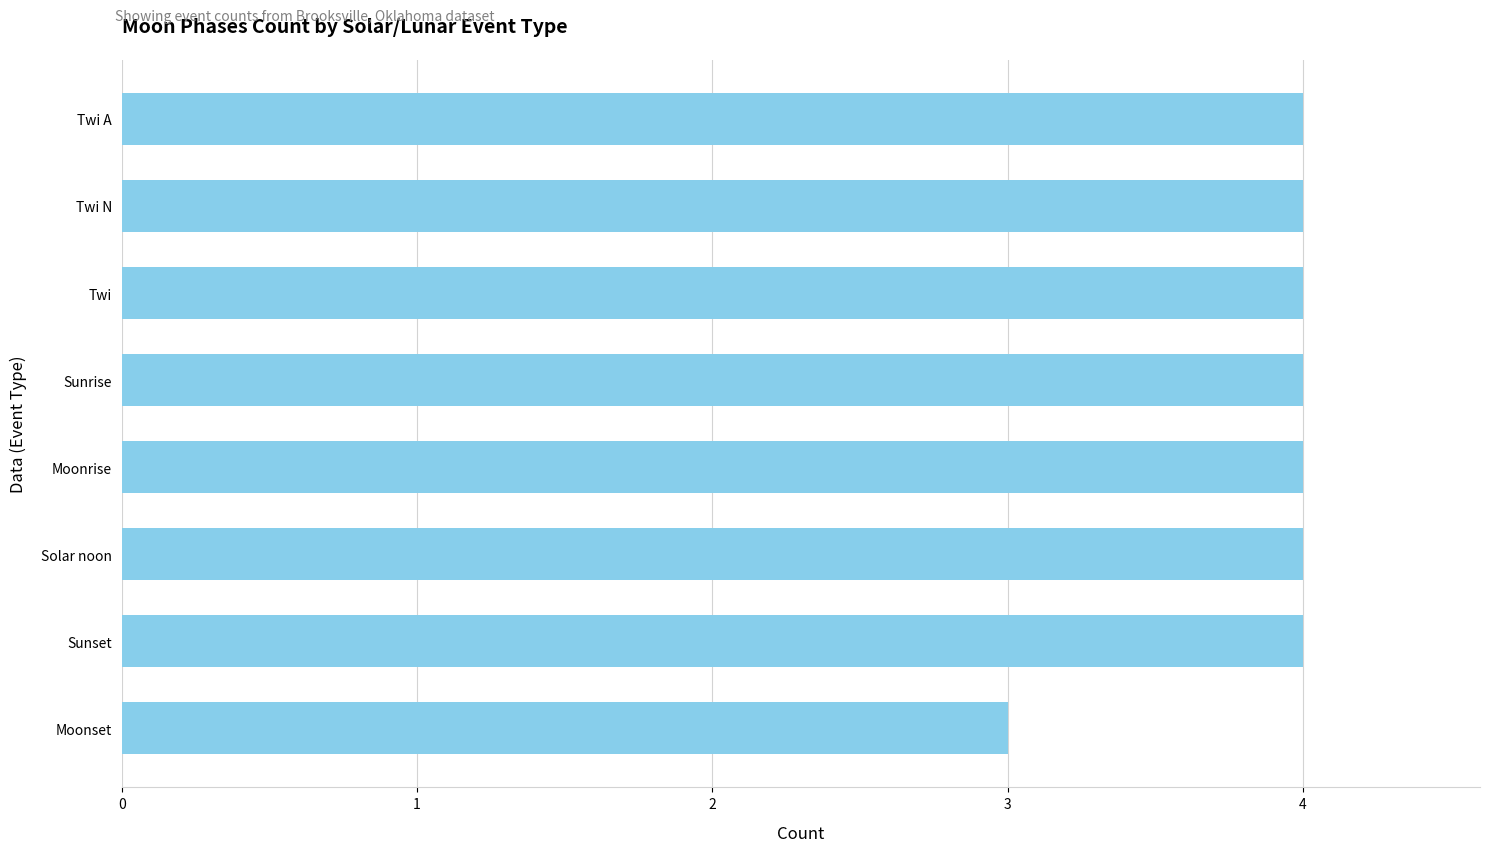

Reading top to bottom, transcribe all the data shown in this chart.

4	4	4	4	4	4	4	3